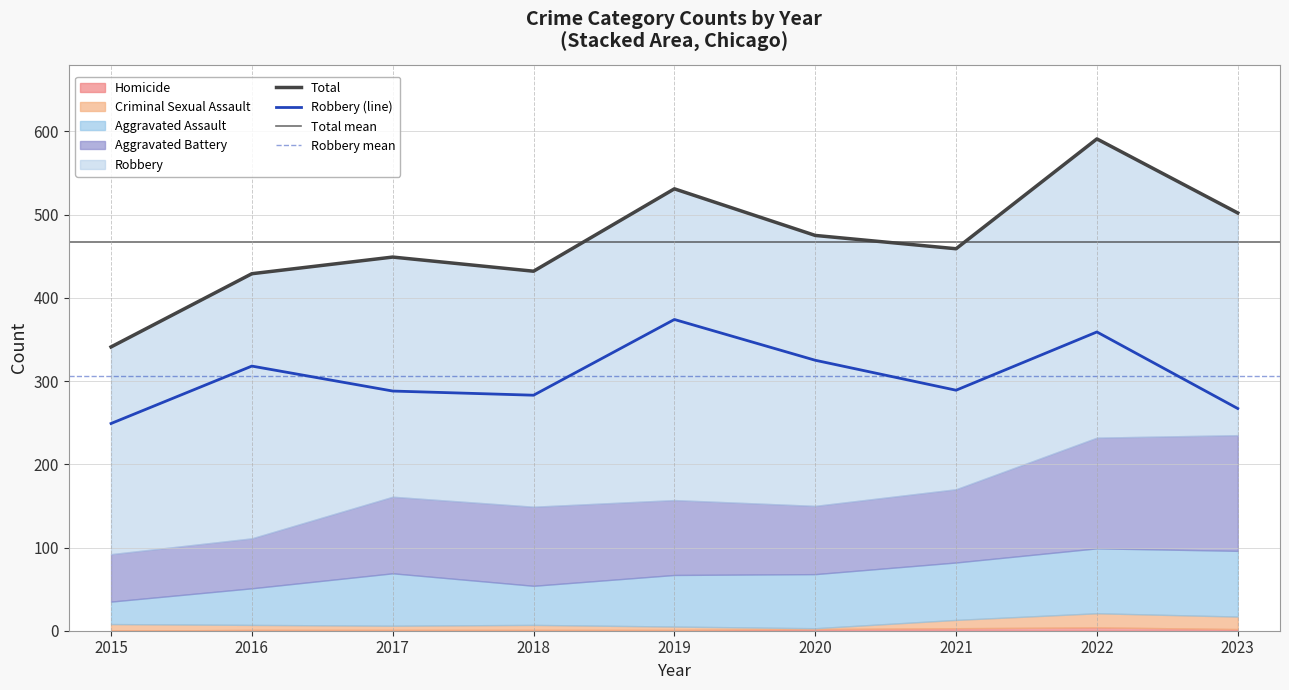

True or false: Criminal Sexual Assault and Aggravated Battery intersect in this chart.

False